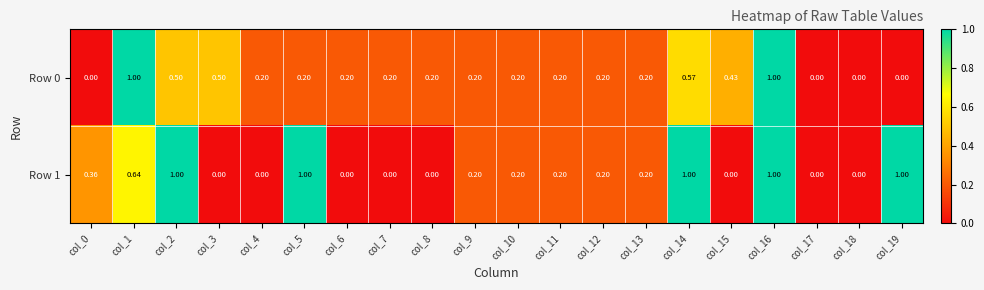

Which label corresponds to the smallest value in the chart?

col_0